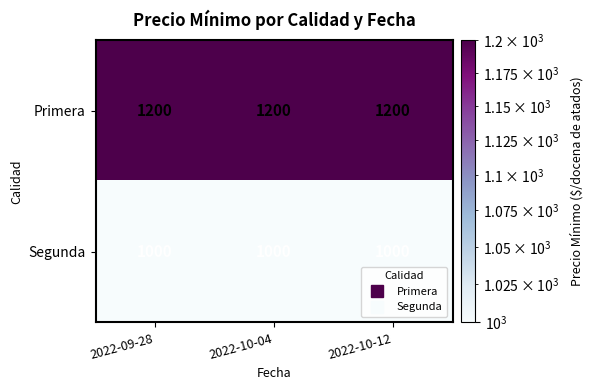

Is the value of Primera at 2022-10-12 greater than the value of Segunda at 2022-10-04?

Yes